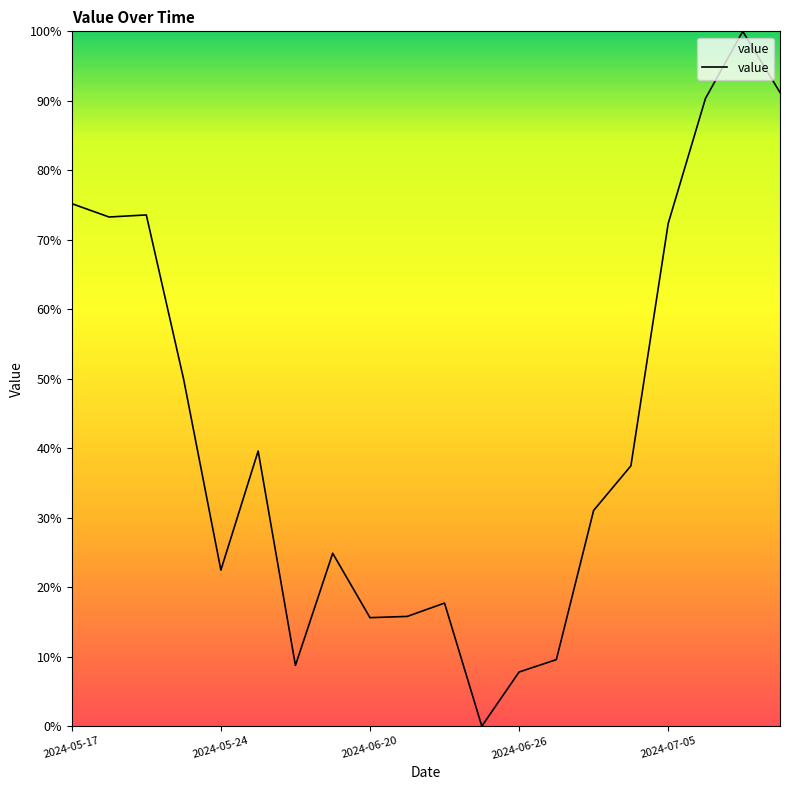

What is the greatest value displayed?

100.0